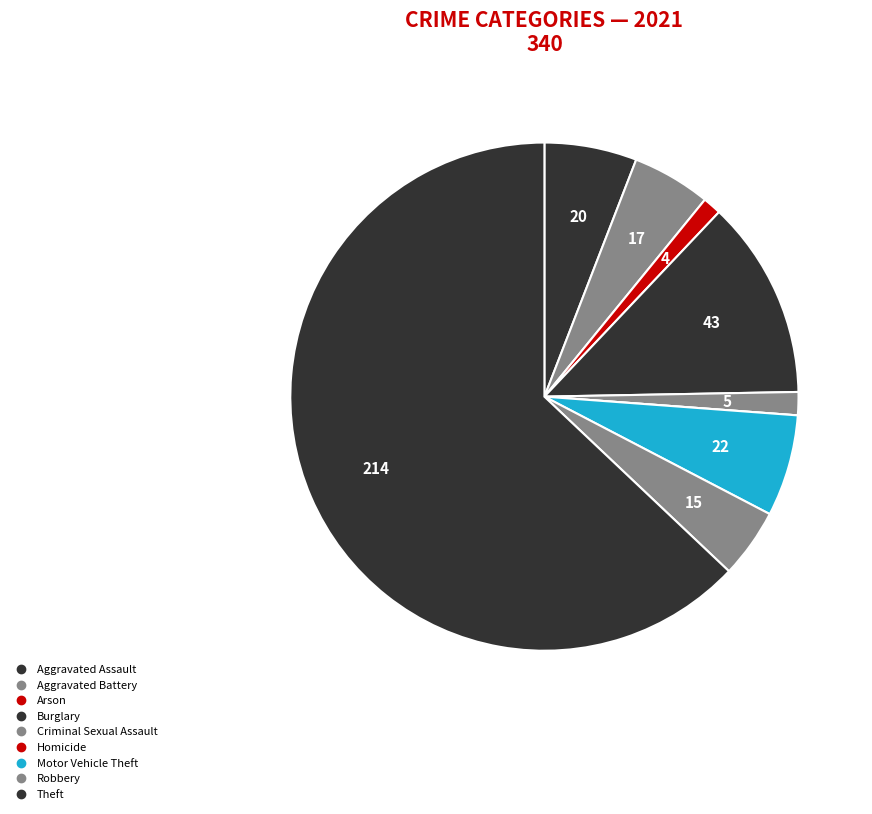

How many slices are in this pie chart?

9